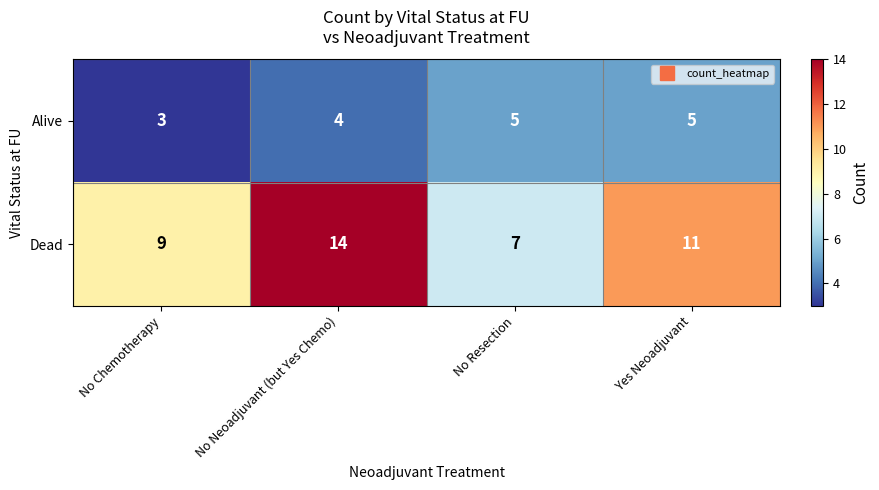

What is the average value of the Dead series?

10